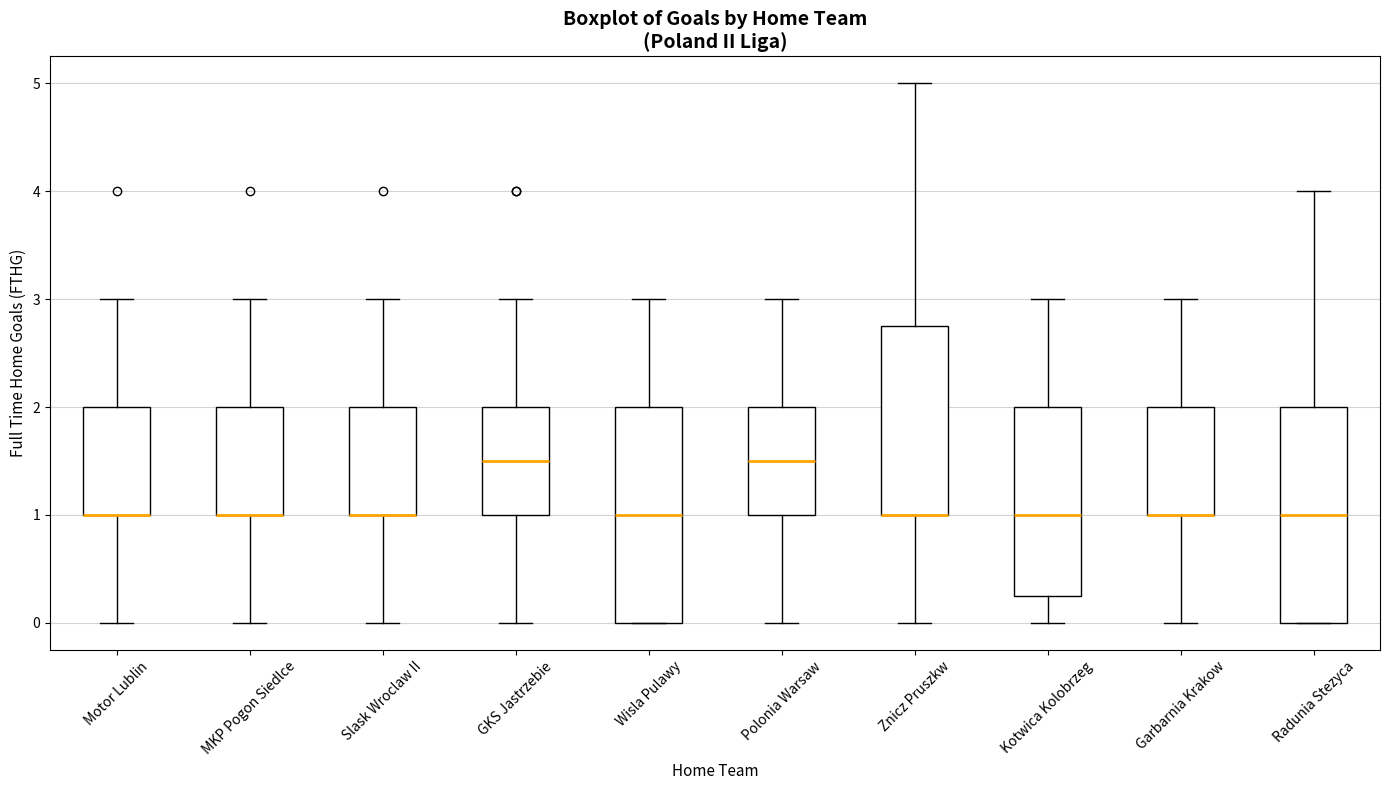

Reading left to right, read every box against the y-axis: the position of its median line, the range the box covers, and the ends of its whiskers. The values are not printed on the chart, so give them approximately, as read against the axis.

Motor Lublin: median 1.0 (drawn on the box's lower edge), box 1.0 to 2.0, whiskers 0.0 to 3.0
MKP Pogon Siedlce: median 1.0 (drawn on the box's lower edge), box 1.0 to 2.0, whiskers 0.0 to 3.0
Slask Wroclaw II: median 1.0 (drawn on the box's lower edge), box 1.0 to 2.0, whiskers 0.0 to 3.0
GKS Jastrzebie: median 1.5, box 1.0 to 2.0, whiskers 0.0 to 3.0
Wisla Pulawy: median 1.0, box 0.0 to 2.0, whiskers 0.0 to 3.0
Polonia Warsaw: median 1.5, box 1.0 to 2.0, whiskers 0.0 to 3.0
Znicz Pruszkw: median 1.0 (drawn on the box's lower edge), box 1.0 to 2.8, whiskers 0.0 to 5.0
Kotwica Kolobrzeg: median 1.0, box 0.3 to 2.0, whiskers 0.0 to 3.0
Garbarnia Krakow: median 1.0 (drawn on the box's lower edge), box 1.0 to 2.0, whiskers 0.0 to 3.0
Radunia Stezyca: median 1.0, box 0.0 to 2.0, whiskers 0.0 to 4.0